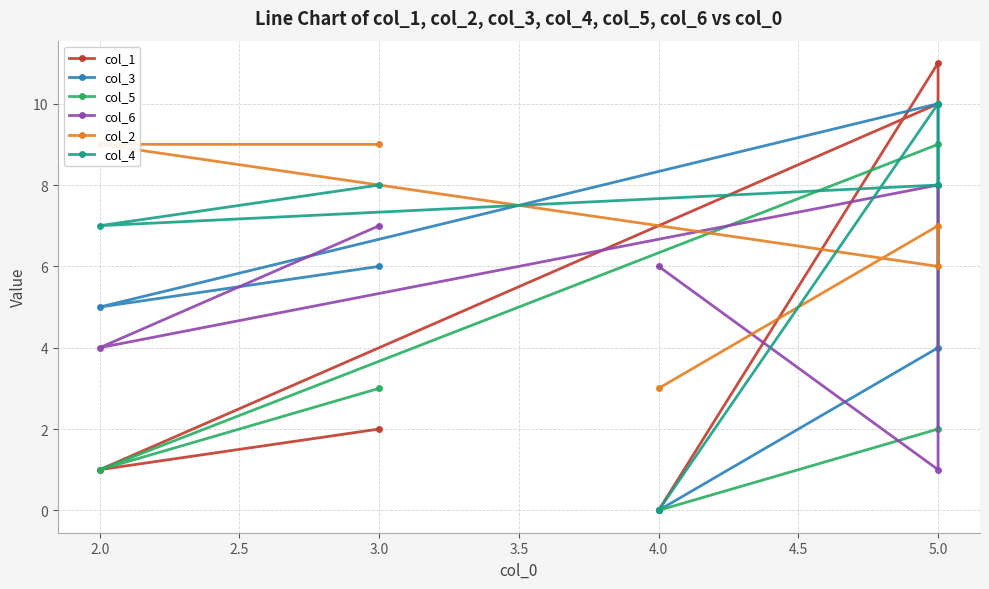

Which series has the largest range (max minus min)?

col_1